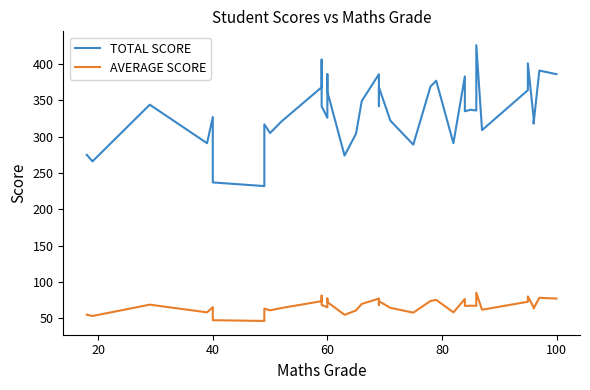

Reading left to right, extract all data points from this chart.

TOTAL SCORE: 275.0	266.0	344.0	291.0	327.0	237.0	232.0	317.0	305.0	321.0	368.0	406.0	342.0	326.0	386.0	362.0	274.0	304.0	349.0	386.0	369.0	342.0	368.0	322.0	289.0	369.0	377.0	291.0	383.0	335.0	337.0	336.0	426.0	309.0	364.0	401.0	326.0	318.0	391.0	386.0
AVERAGE SCORE: 55.0	53.2	68.8	58.2	65.4	47.4	46.4	63.4	61.0	64.2	73.6	81.2	68.4	65.2	77.2	72.4	54.8	60.8	69.8	77.2	73.8	68.4	73.6	64.4	57.8	73.8	75.4	58.2	76.6	67.0	67.4	67.2	85.2	61.8	72.8	80.2	65.2	63.6	78.2	77.2